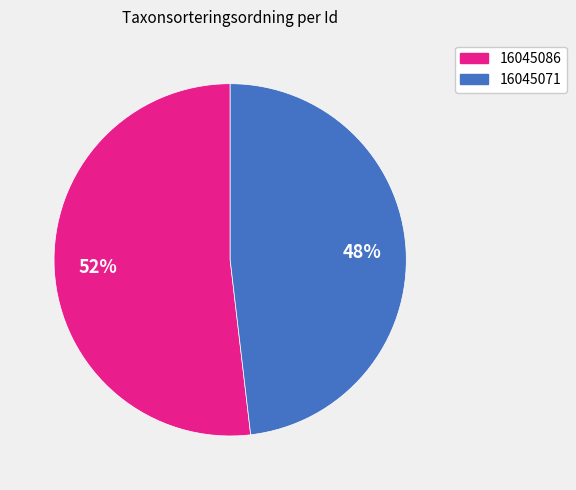

To the nearest percent, what is the combined percentage of 16045071 and 16045086?

100%